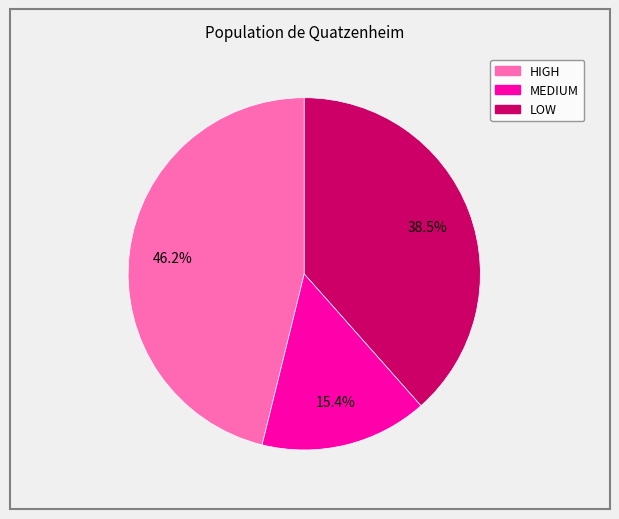

Which has a higher value, MEDIUM or LOW?

LOW